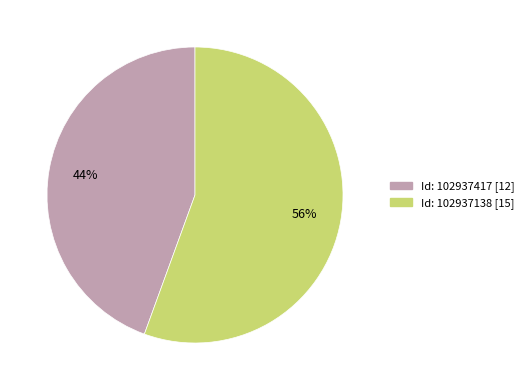

The Id: 102937138 [15] slice represents 61% of the pie. True or false?

False